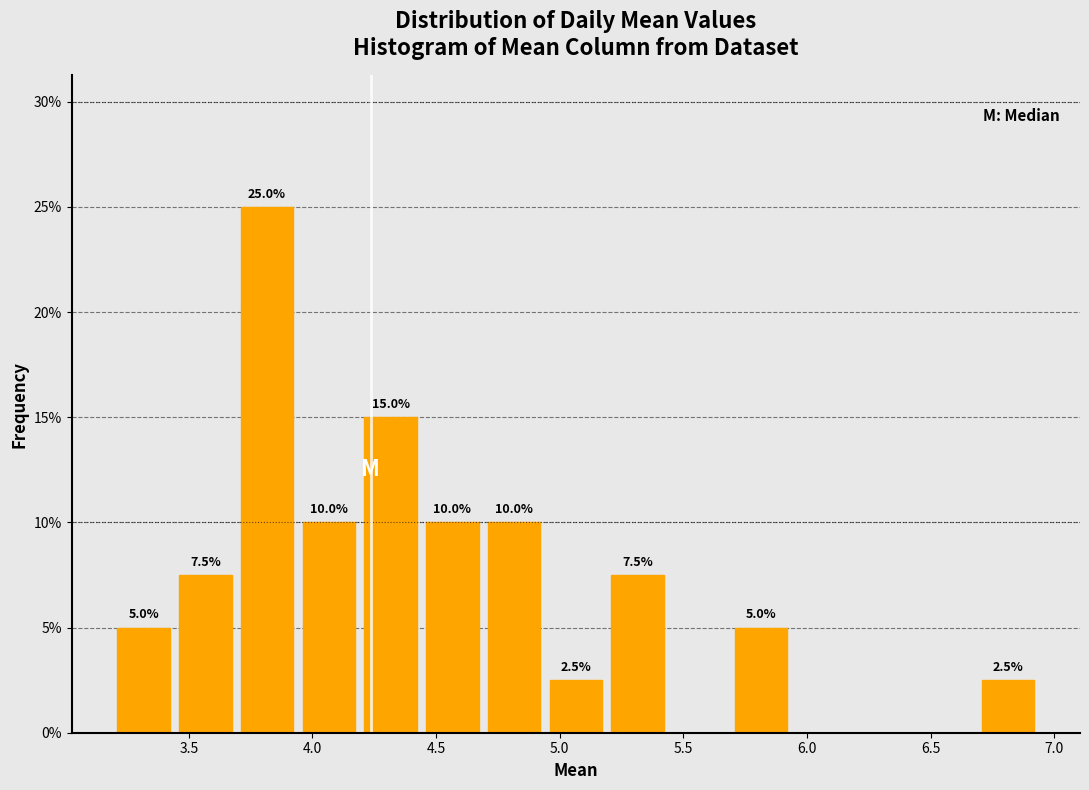

Which range on the x-axis has the tallest bar?

3.70 to 3.95